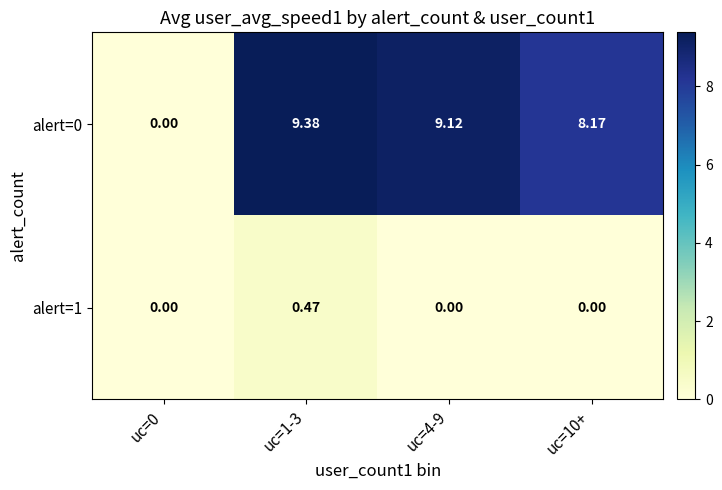

At how many categories does at least one series exceed 6?

3